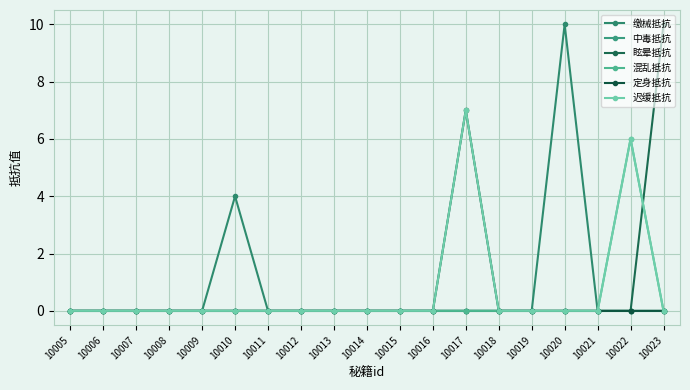

How many data points does each series have?

19